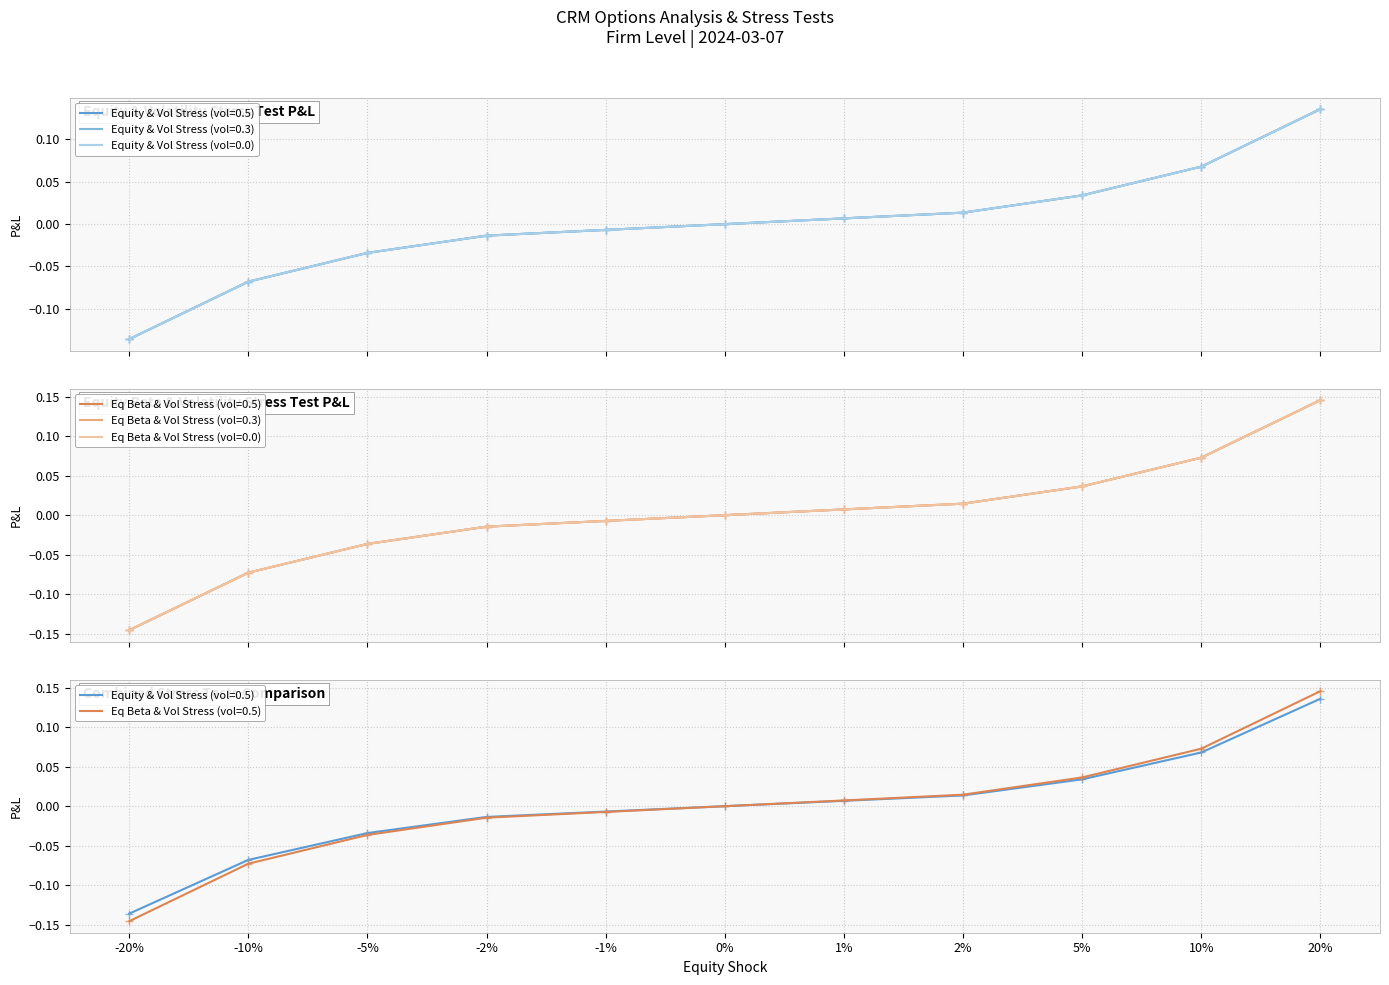

At which label does Equity & Vol Stress (vol=0.3) reach its minimum?

-20%